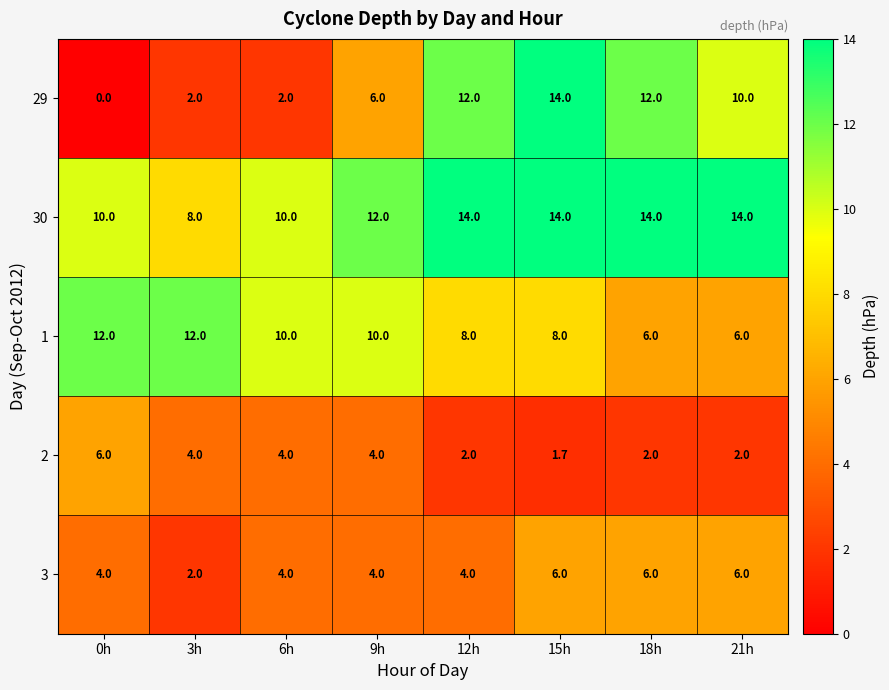

What value does the 29 series have at 12h?

12.0